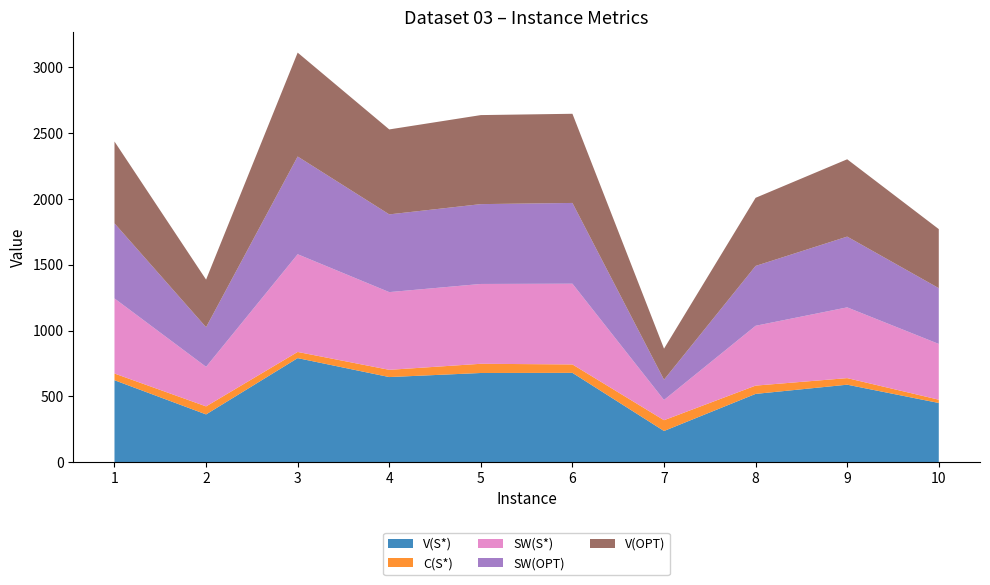

Reading left to right, extract all data points from this chart.

V(S*): 1=622	2=362	3=790	4=646	5=677	6=678	7=236	8=518	9=588	10=449
C(S*): 1=51	2=61	3=47	4=55	5=70	6=64	7=82	8=63	9=50	10=25
SW(S*): 1=571	2=301	3=743	4=591	5=607	6=614	7=154	8=455	9=538	10=424
SW(OPT): 1=571	2=301	3=743	4=591	5=607	6=614	7=154	8=455	9=538	10=424
V(OPT): 1=622	2=362	3=790	4=646	5=677	6=678	7=236	8=518	9=588	10=449